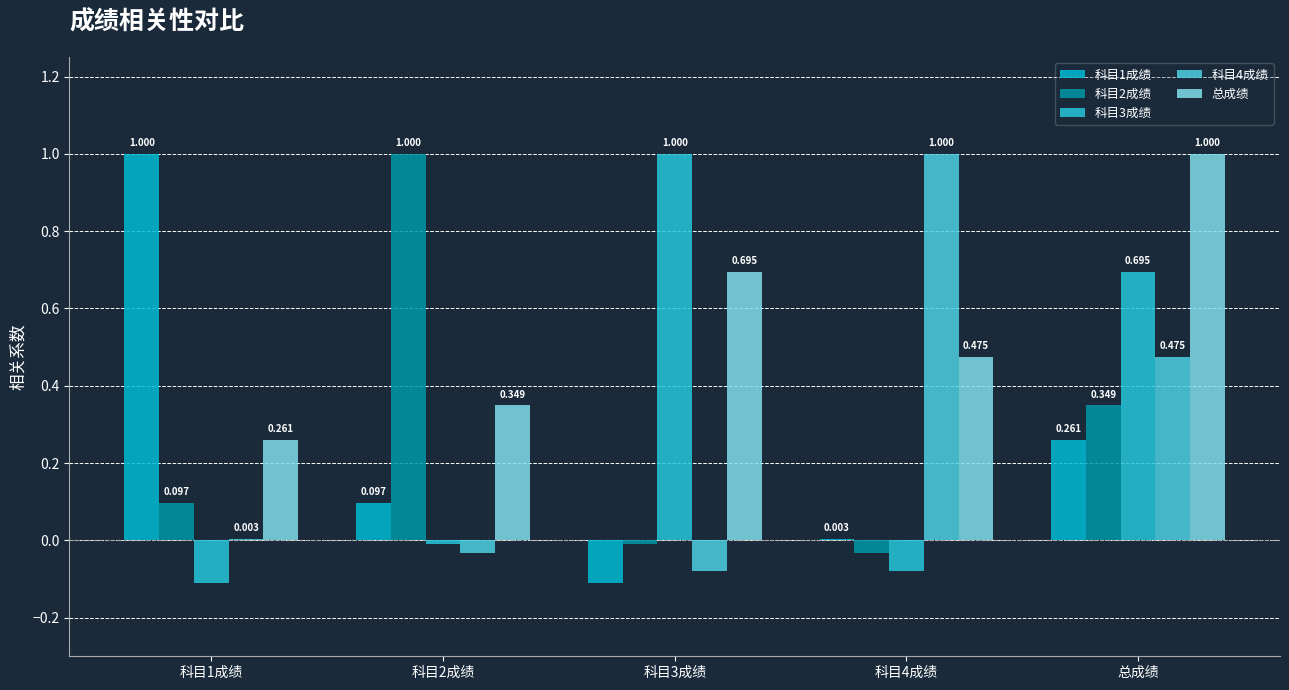

At which label is 科目3成绩 closest to 0?

科目2成绩